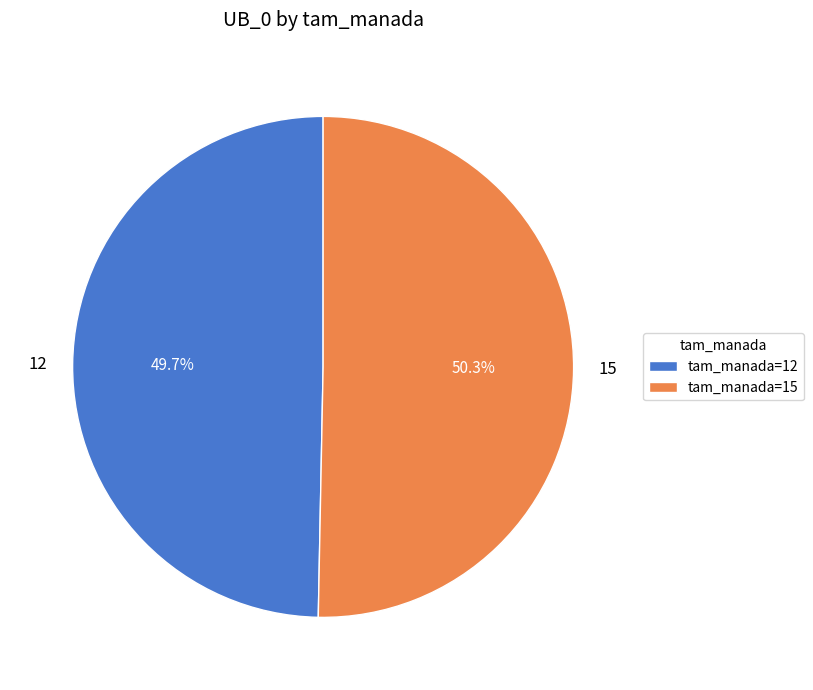

Is it true that 15 is 43% of the pie?

False